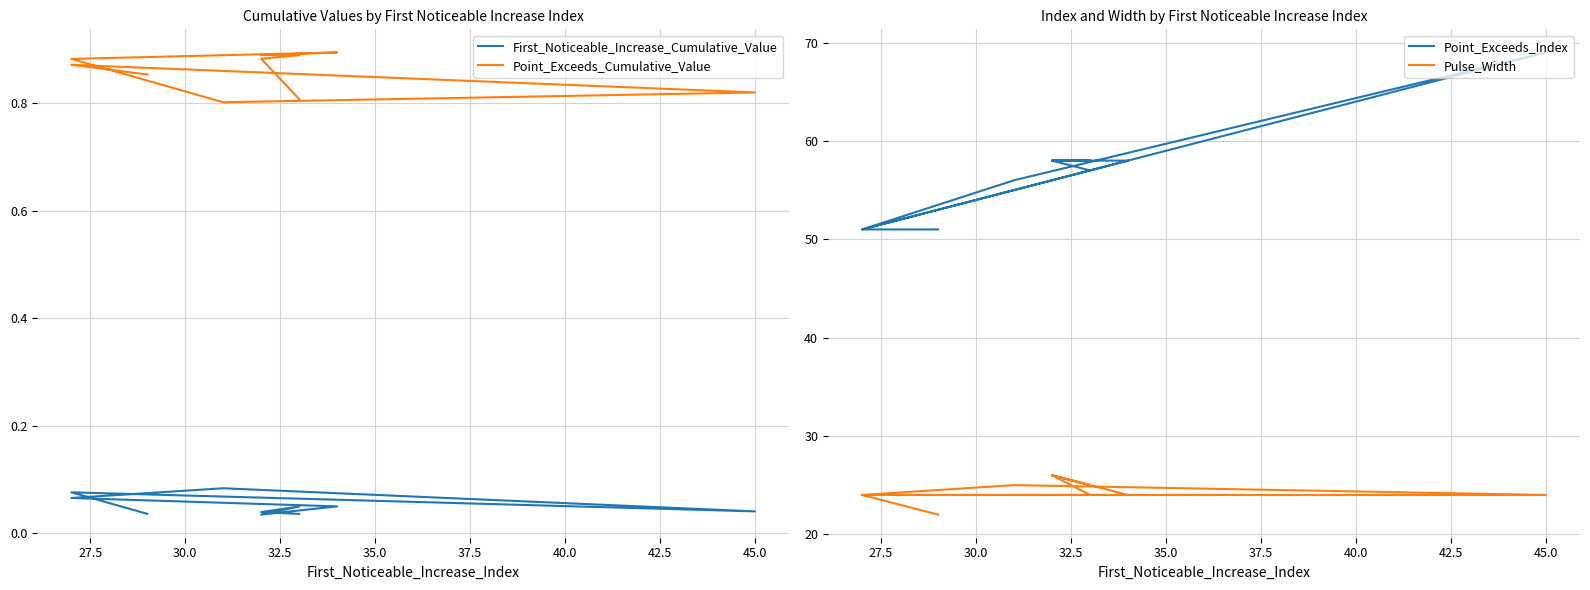

At how many categories does at least one series exceed 36?

10